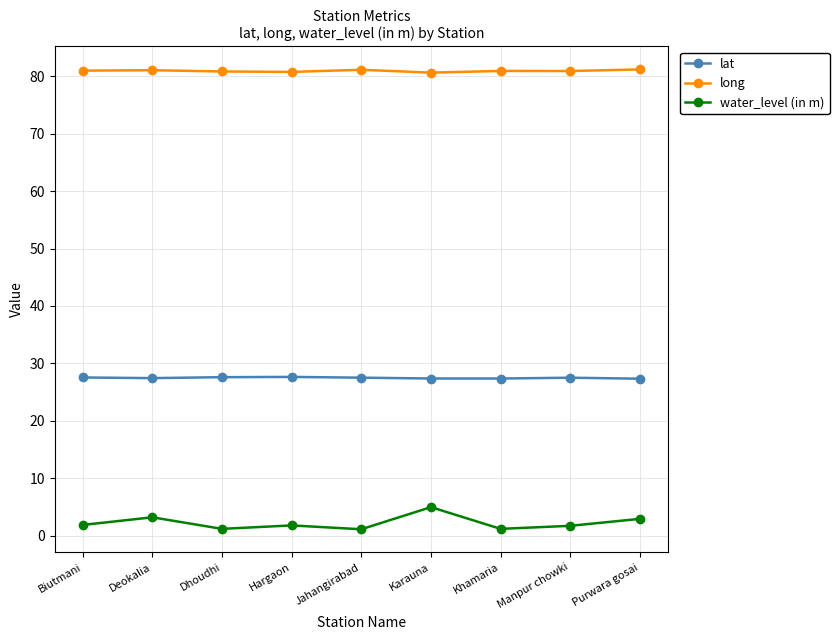

What is the label of the 8th point from the left?

Manpur chowki